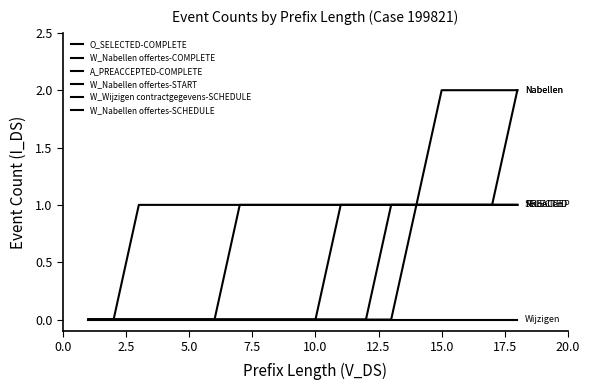

What is the sum of all O_SELECTED-COMPLETE values?

12